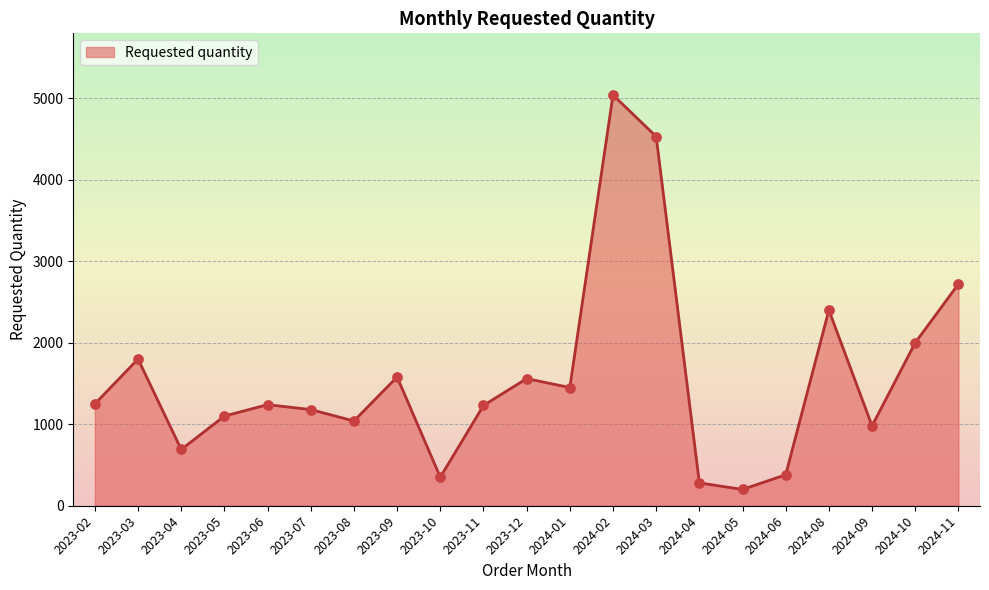

Approximately how many times larger is the value at 2024-02 compared to 2023-11?

4.1